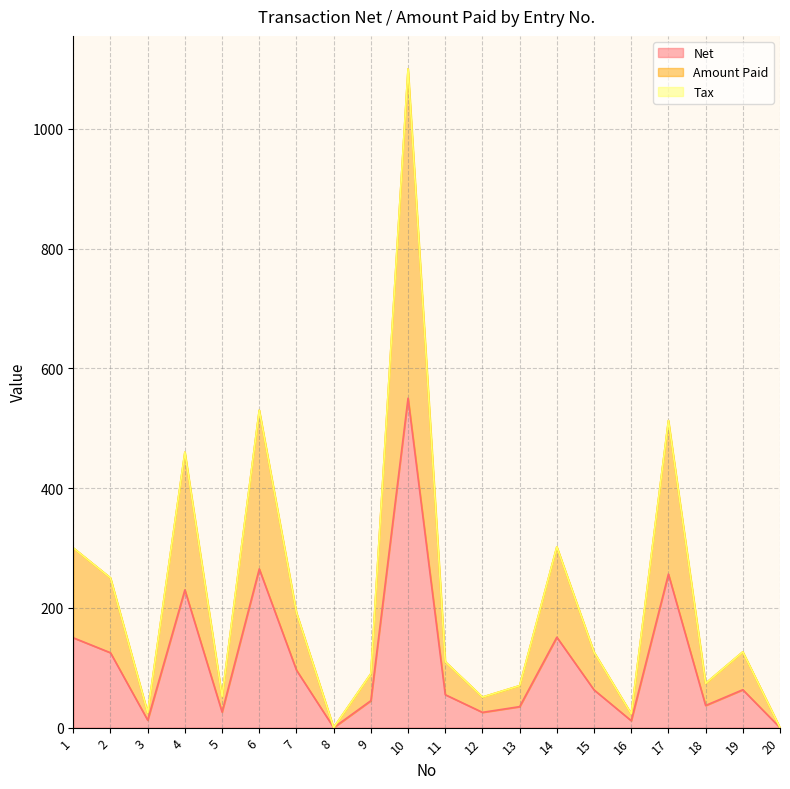

What is the difference between the Amount Paid values at 12 and 19?

75.5